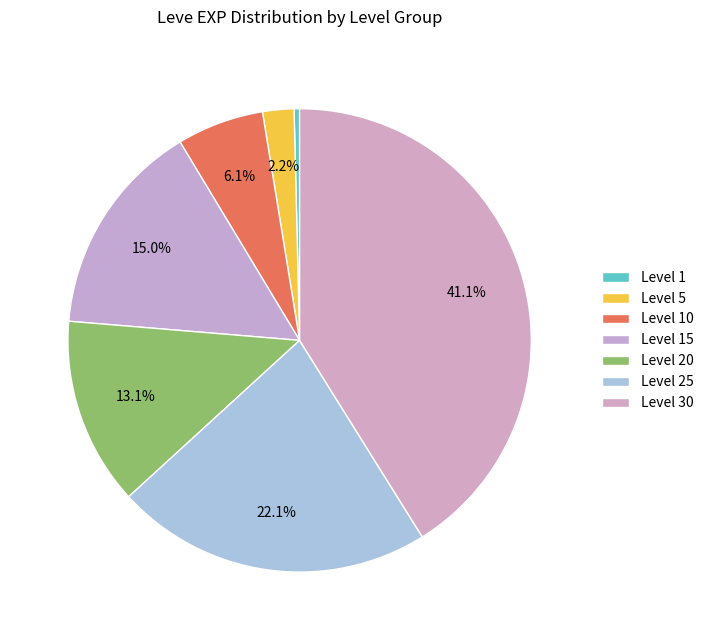

What is the smallest slice in the pie chart?

Level 1